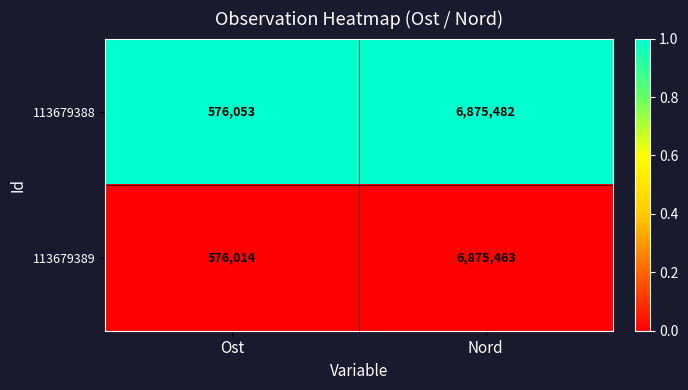

Which series has the largest range (max minus min)?

113679389